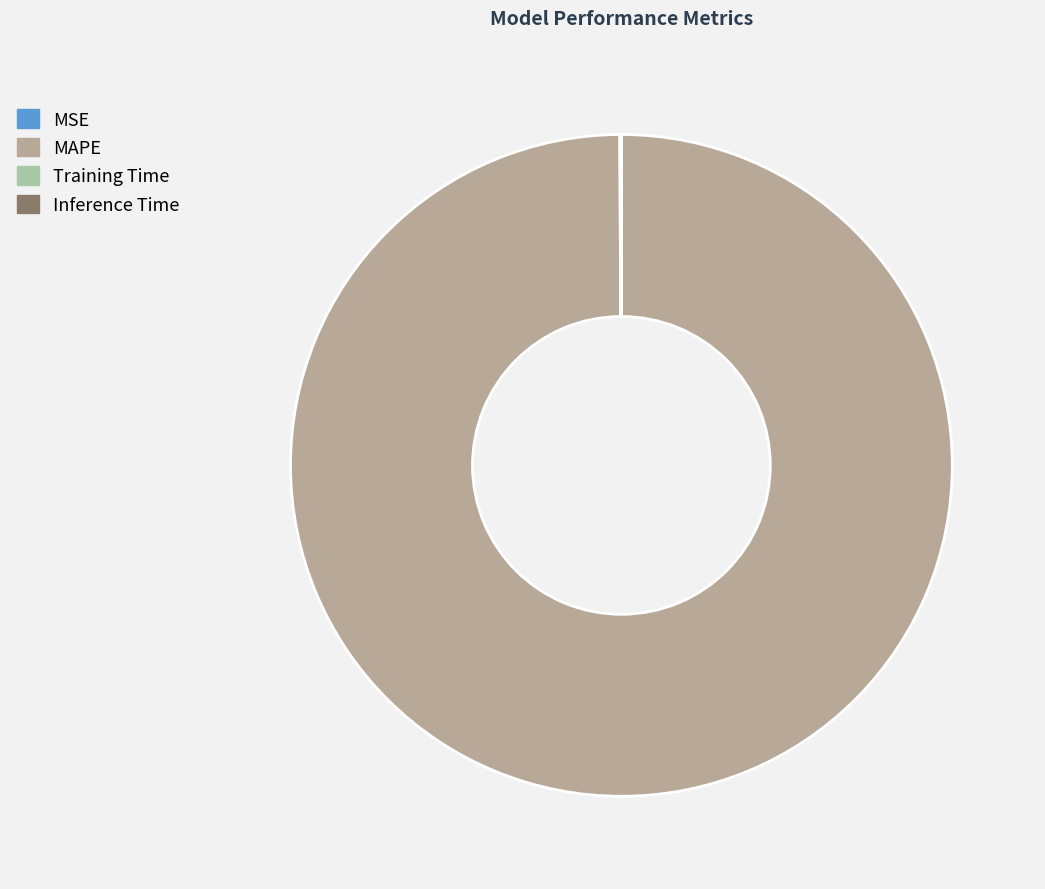

Which slice is the largest?

MAPE